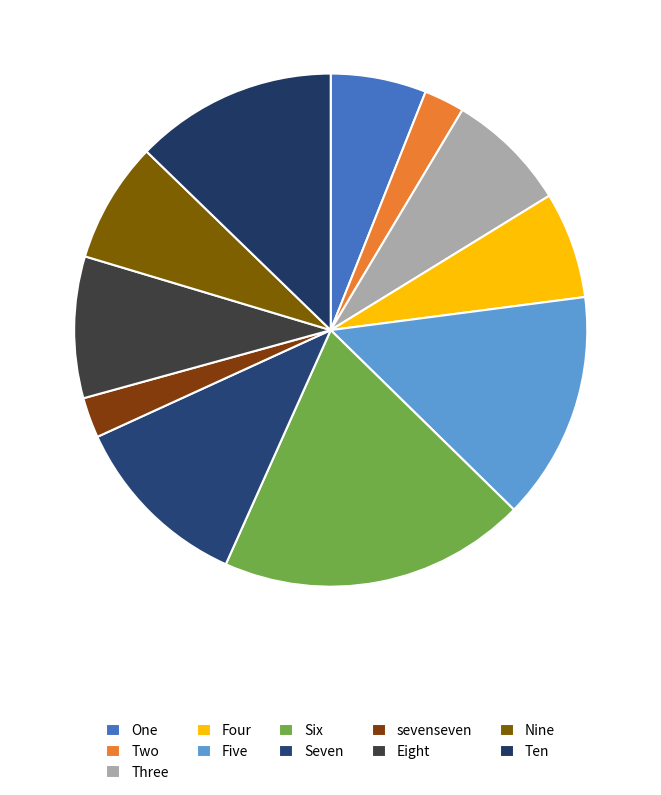

Approximately how many times larger is the value at One compared to Four?

0.9